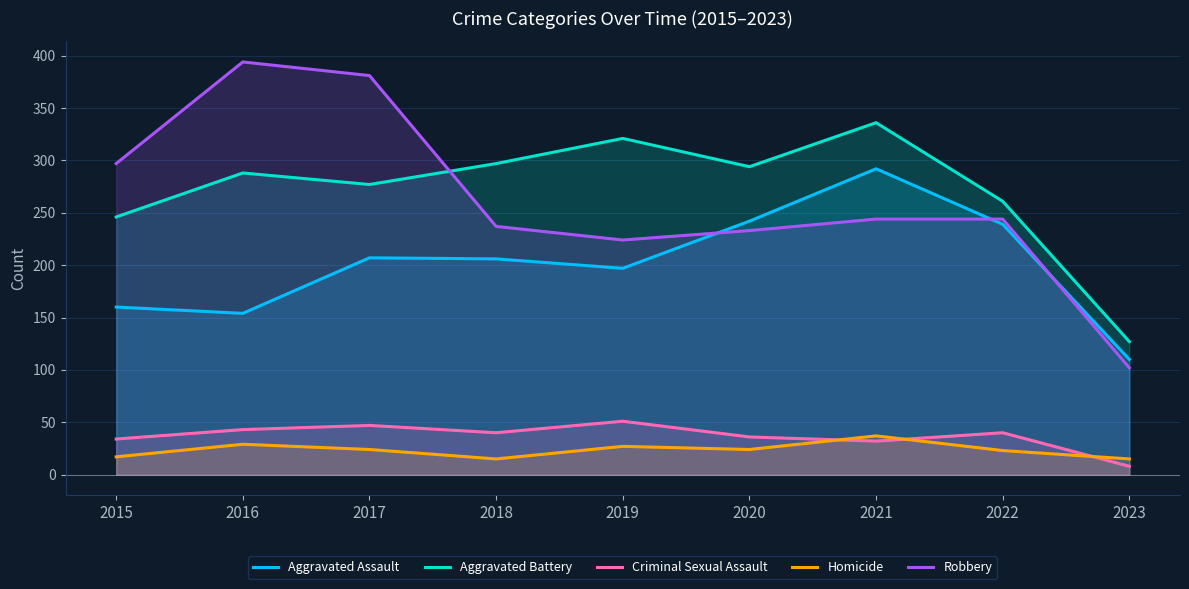

Reading left to right, extract all data points from this chart.

Aggravated Assault: 2015=160	2016=154	2017=207	2018=206	2019=197	2020=242	2021=292	2022=239	2023=110
Aggravated Battery: 2015=246	2016=288	2017=277	2018=297	2019=321	2020=294	2021=336	2022=261	2023=127
Criminal Sexual Assault: 2015=34	2016=43	2017=47	2018=40	2019=51	2020=36	2021=32	2022=40	2023=8
Homicide: 2015=17	2016=29	2017=24	2018=15	2019=27	2020=24	2021=37	2022=23	2023=15
Robbery: 2015=297	2016=394	2017=381	2018=237	2019=224	2020=233	2021=244	2022=244	2023=102